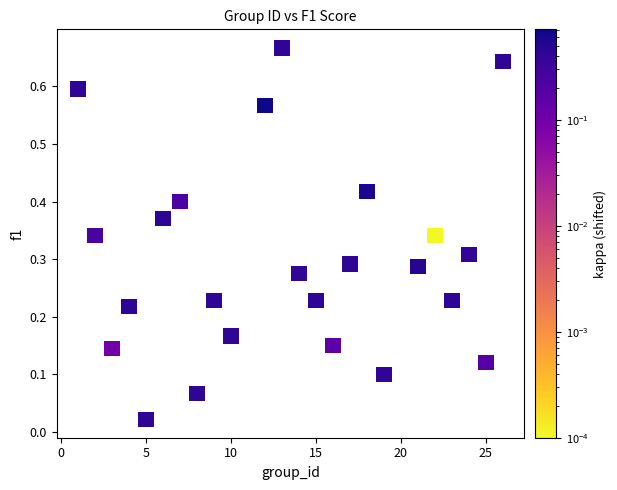

What is the range of X values (max minus min)?

25.0